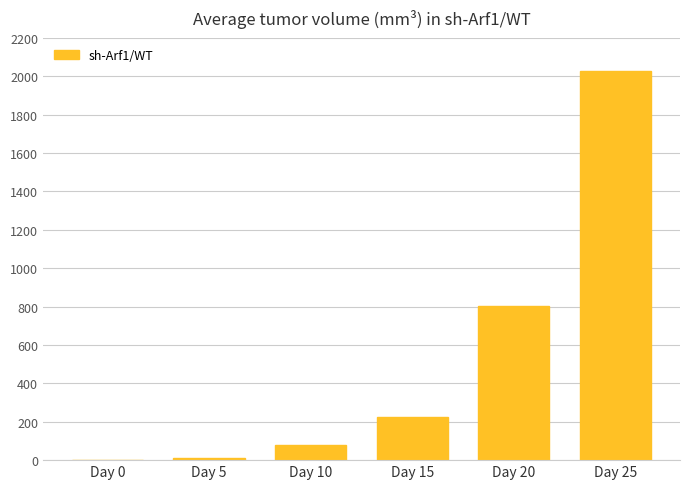

Count the number of values greater than 224.

3